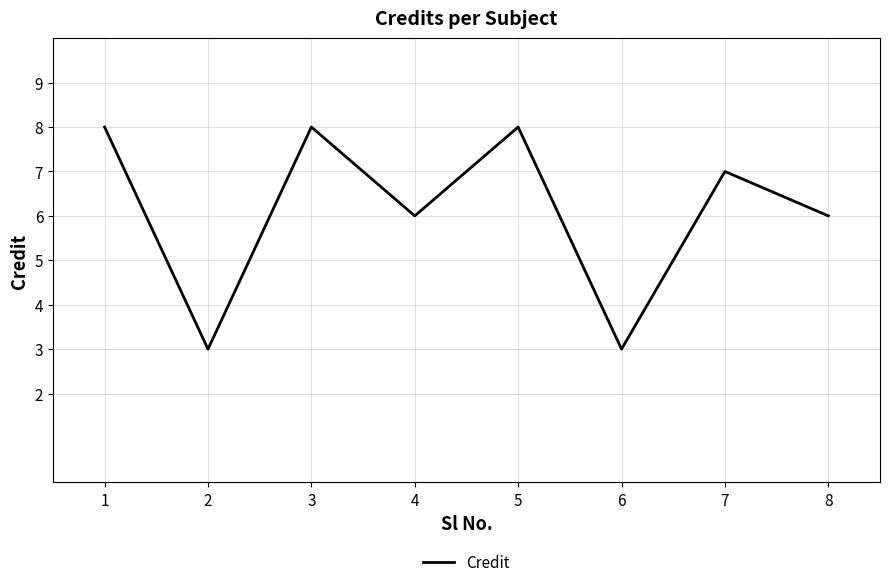

The value at 6 is 5. True or false?

False